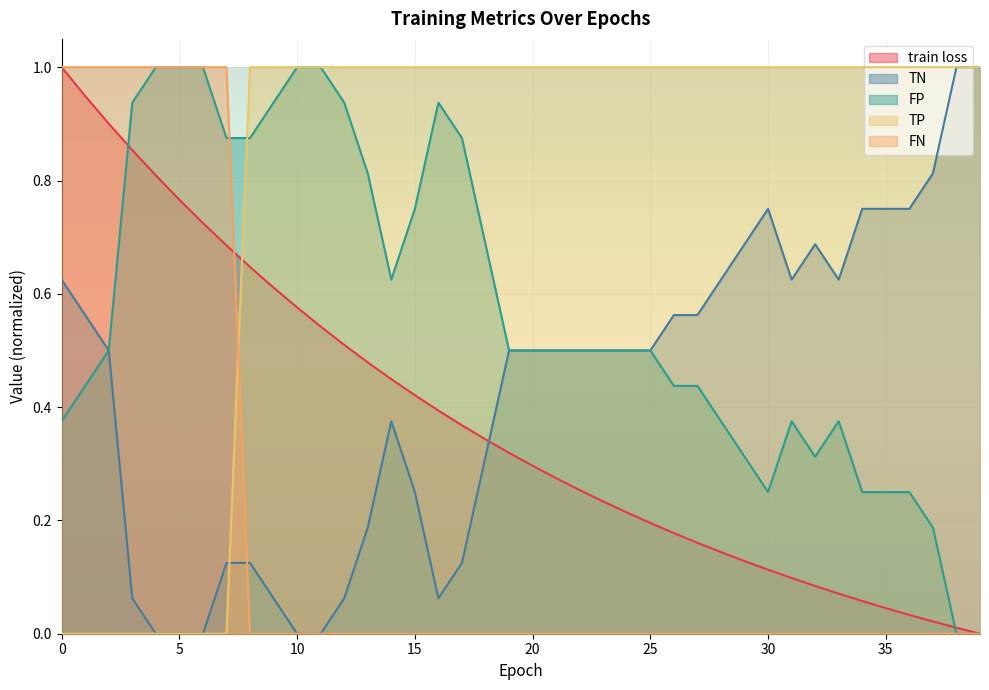

What is the sum of all TN values?

17.1